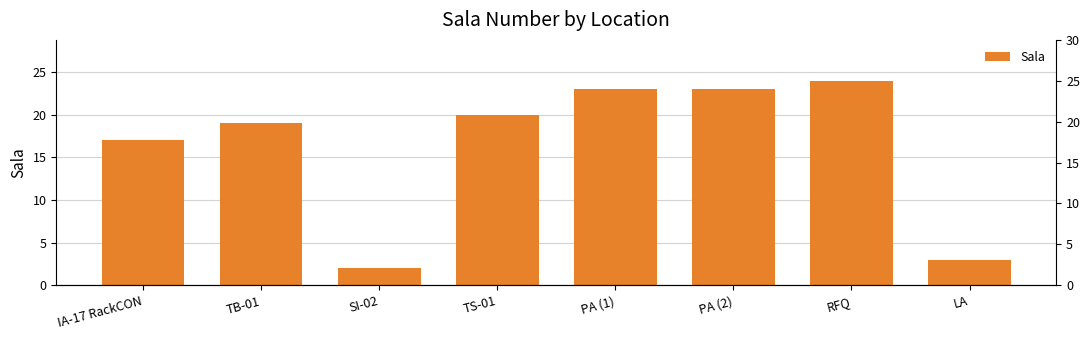

Reading left to right, extract all data points from this chart.

17	19	2	20	23	23	24	3